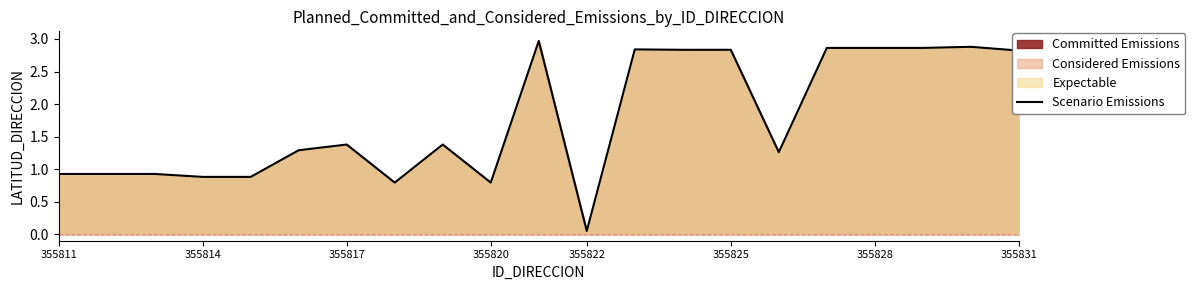

The chart shows a value of 0.9 at 355811. True or false?

True